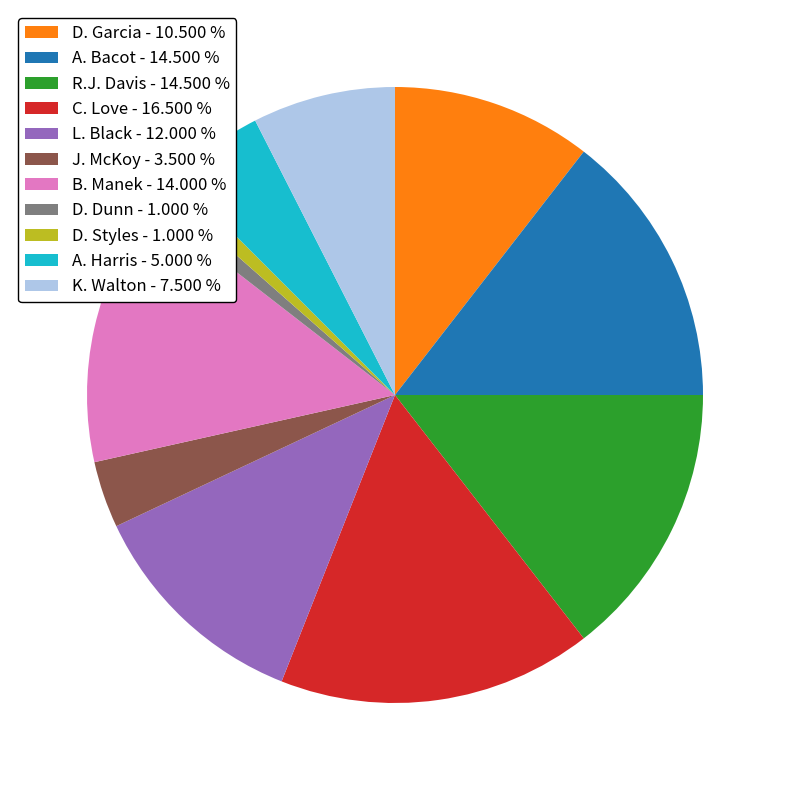

Approximately how many times larger is the value at A. Bacot - 14.500 % compared to R.J. Davis - 14.500 %?

1.0